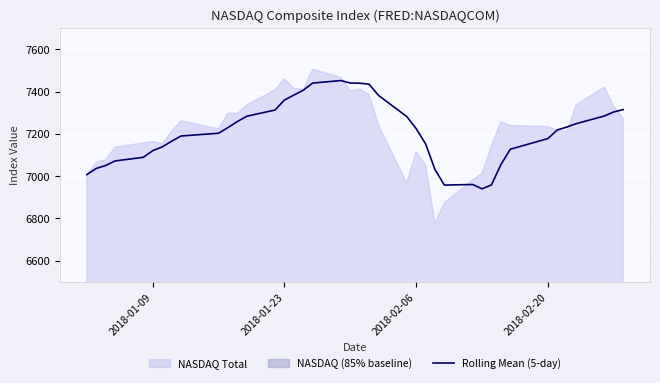

What is the maximum value for Rolling Mean (5-day)?

7451.8